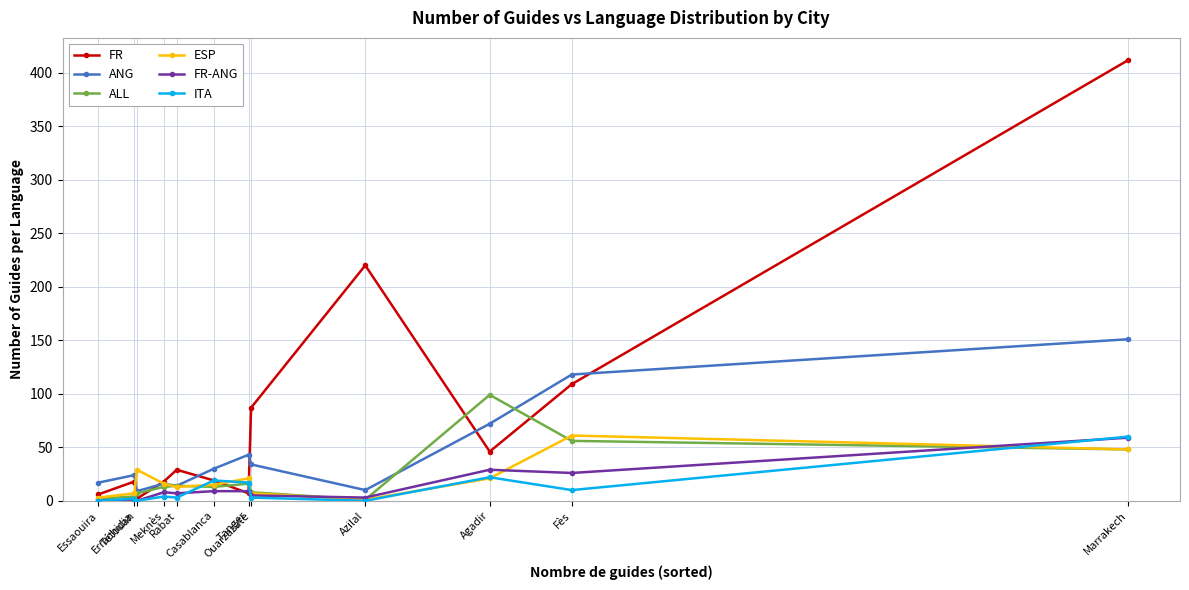

True or false: ITA and ANG cross at least once.

False